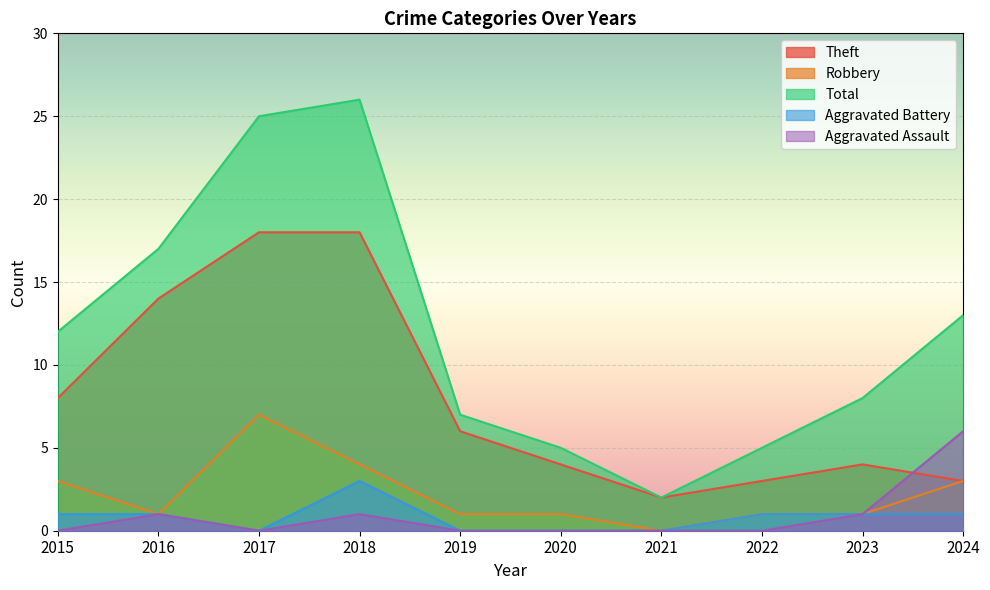

Where is Aggravated Assault nearest to the value 3?

2016